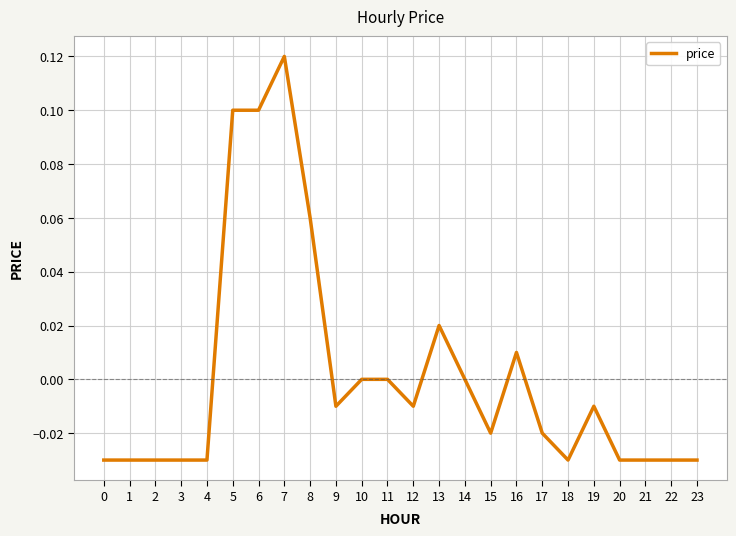

Which label corresponds to the largest value in the chart?

7